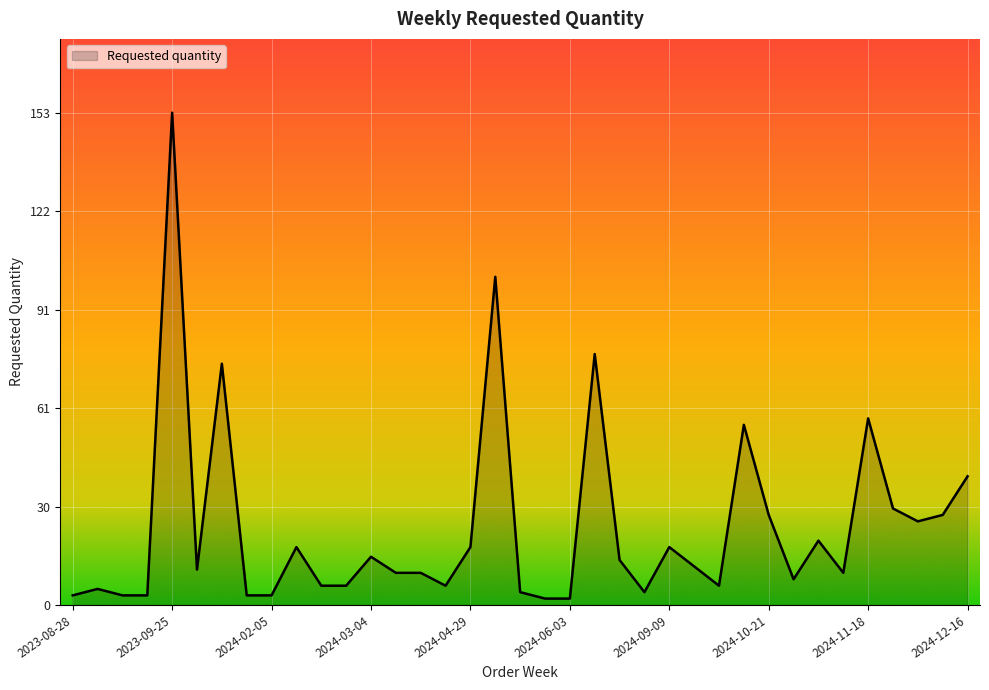

What is the greatest value displayed?

153